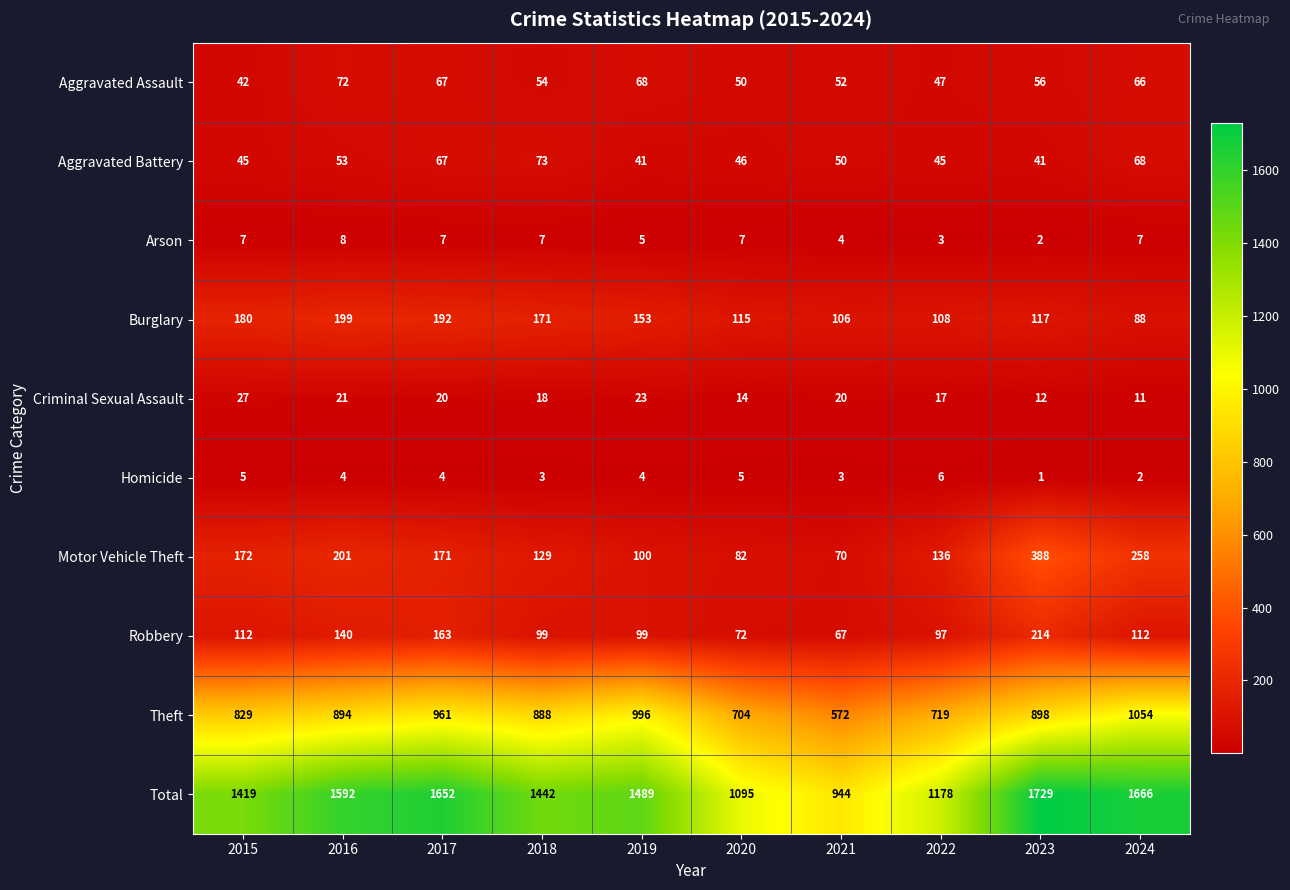

Which series has the largest total across all categories?

Total